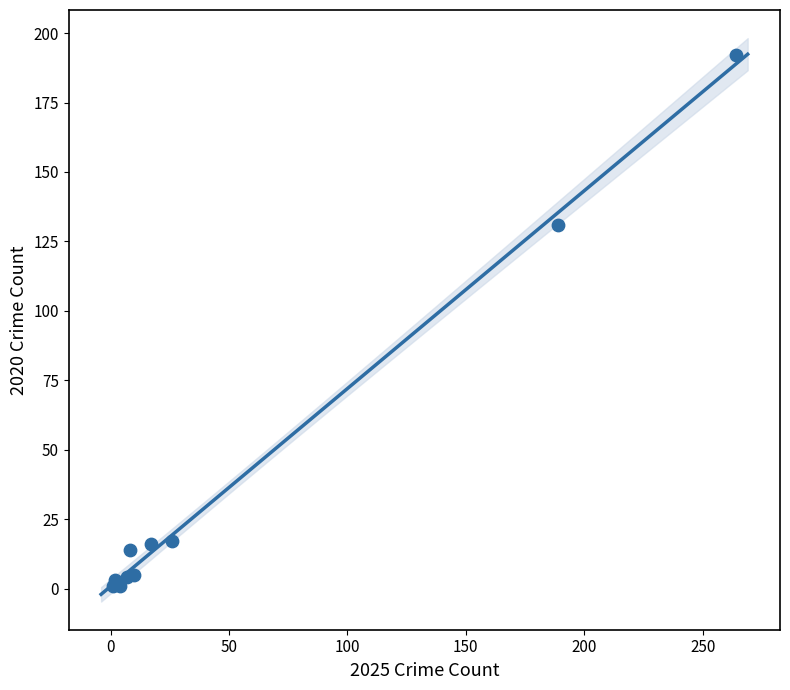

What Y value in the scatter plot is closest to 96?

131